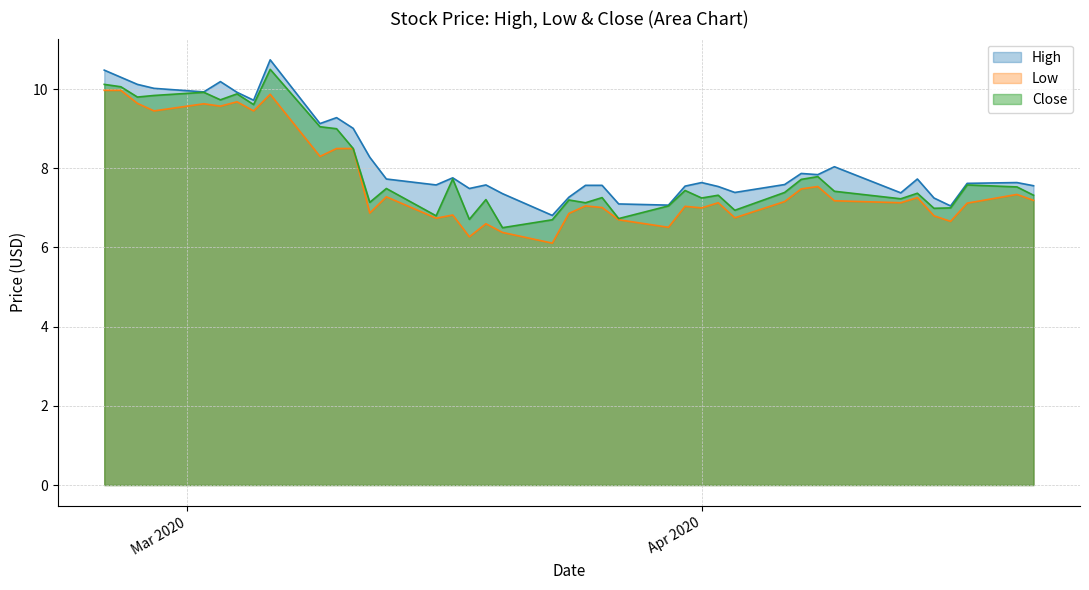

At how many categories does at least one series exceed 6?

40